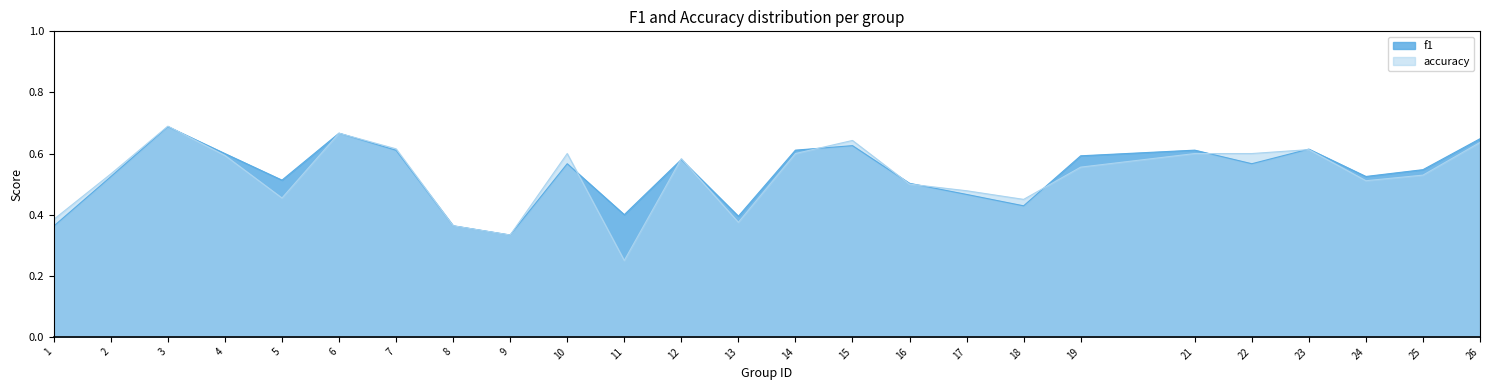

Rank the series by their average value, from highest to lowest.

f1, accuracy